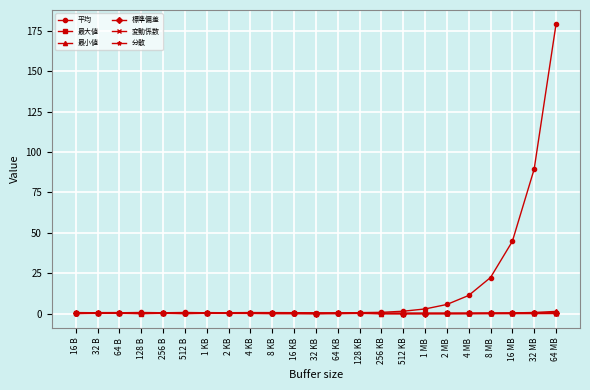

The 最小値 series shows 1.3 at 64 MB. True or false?

True